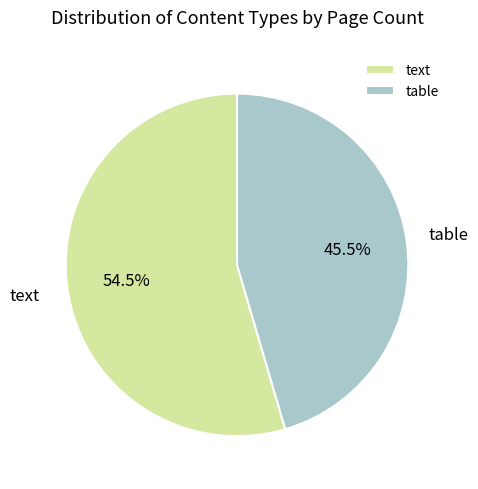

Rank the categories by value from highest to lowest.

text, table